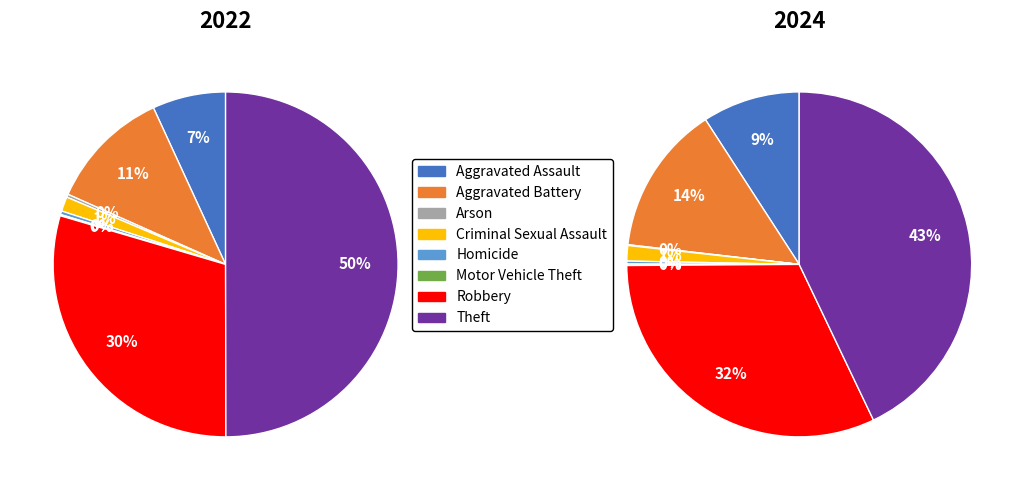

How many segments does this pie chart have?

8